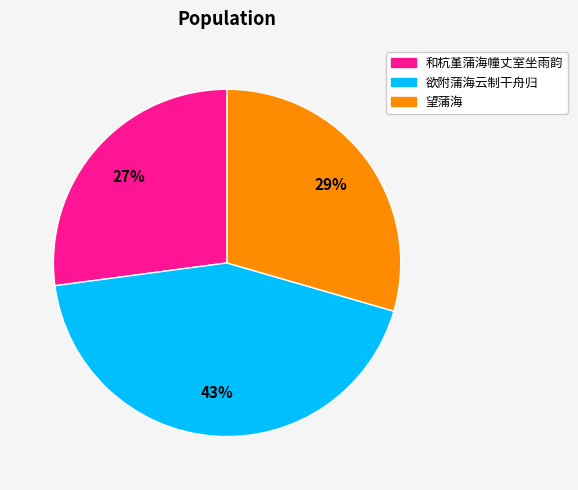

Is there any slice that represents more than half of the pie?

No